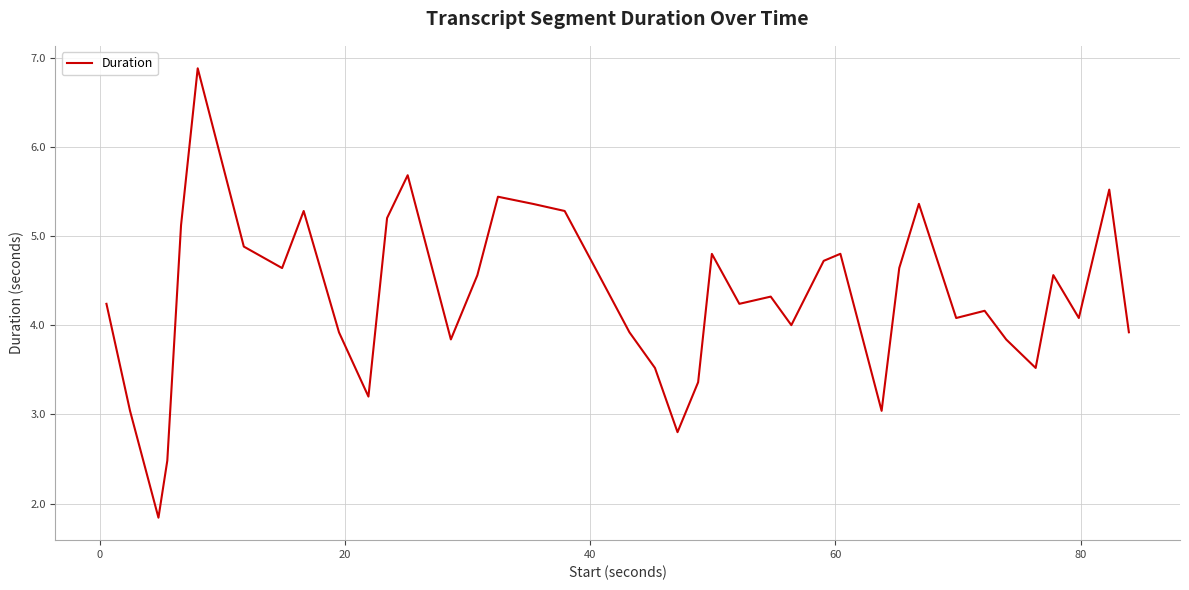

What is the greatest value displayed?

6.9